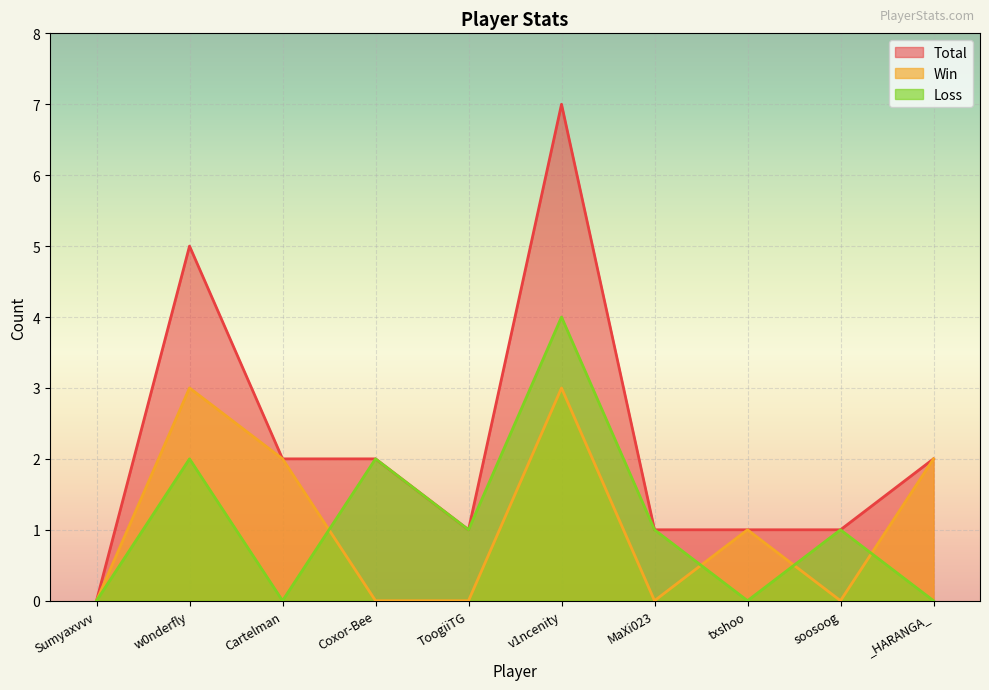

Reading right to left, list all the values displayed in this chart.

Total: 2	1	1	1	7	1	2	2	5	0
Win: 2	0	1	0	3	0	0	2	3	0
Loss: 0	1	0	1	4	1	2	0	2	0